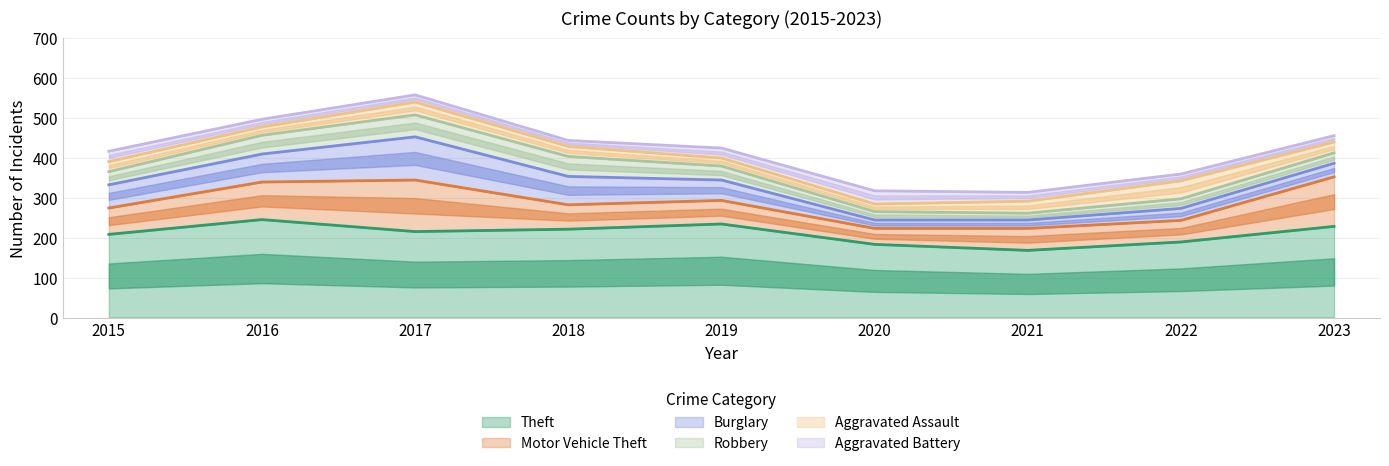

What is the difference between the second highest and second lowest values in the Robbery series?

29